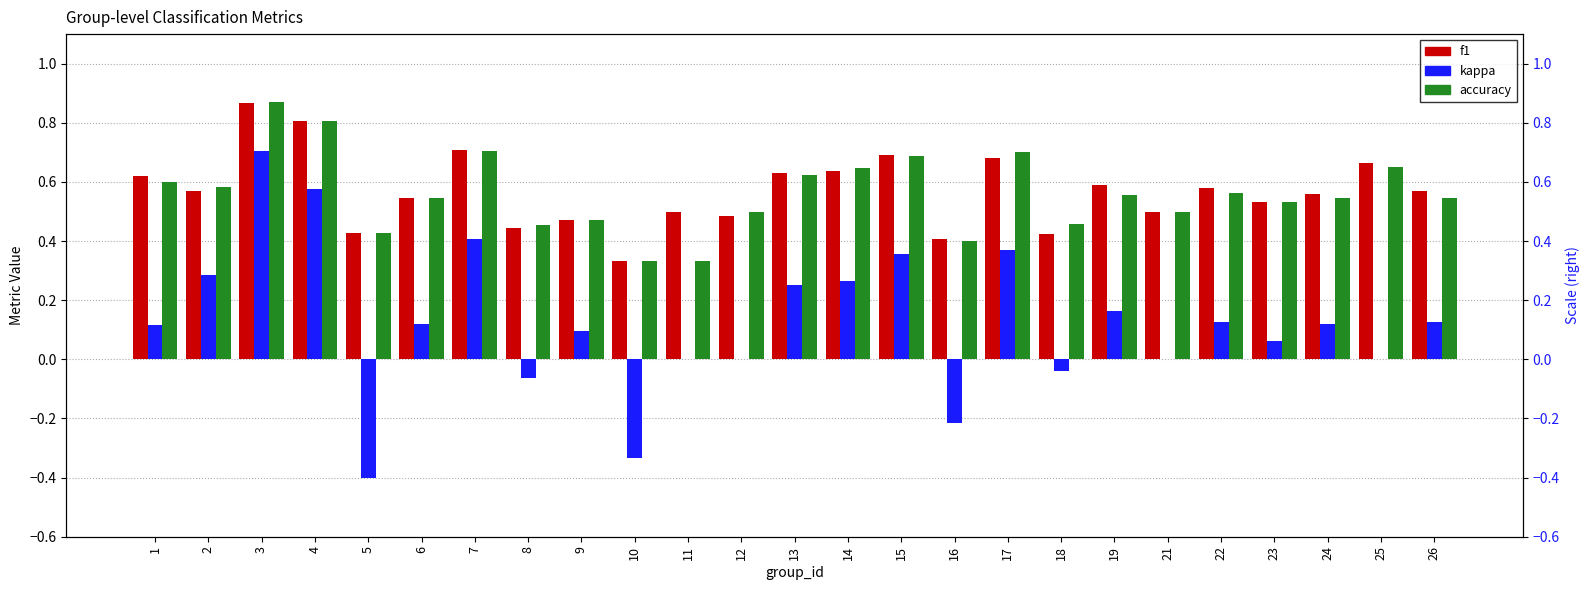

Reading left to right, extract all data points from this chart.

f1: 1=0.6	2=0.6	3=0.9	4=0.8	5=0.4	6=0.5	7=0.7	8=0.4	9=0.5	10=0.3	11=0.5	12=0.5	13=0.6	14=0.6	15=0.7	16=0.4	17=0.7	18=0.4	19=0.6	21=0.5	22=0.6	23=0.5	24=0.6	25=0.7	26=0.6
kappa: 1=0.1	2=0.3	3=0.7	4=0.6	5=-0.4	6=0.1	7=0.4	8=-0.1	9=0.1	10=-0.3	11=0.0	12=0.0	13=0.2	14=0.3	15=0.4	16=-0.2	17=0.4	18=-0.0	19=0.2	21=0.0	22=0.1	23=0.1	24=0.1	25=0.0	26=0.1
accuracy: 1=0.6	2=0.6	3=0.9	4=0.8	5=0.4	6=0.5	7=0.7	8=0.5	9=0.5	10=0.3	11=0.3	12=0.5	13=0.6	14=0.6	15=0.7	16=0.4	17=0.7	18=0.5	19=0.6	21=0.5	22=0.6	23=0.5	24=0.5	25=0.7	26=0.5